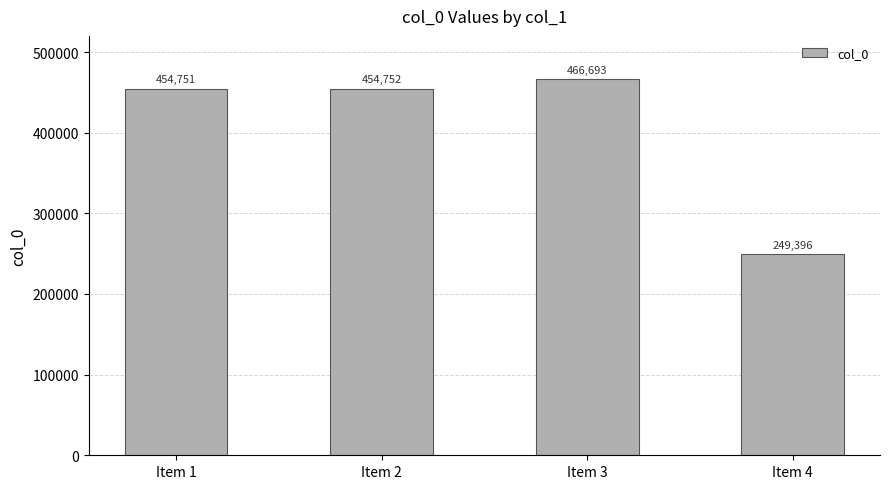

Approximately how many times larger is the value at Item 3 compared to Item 1?

1.0